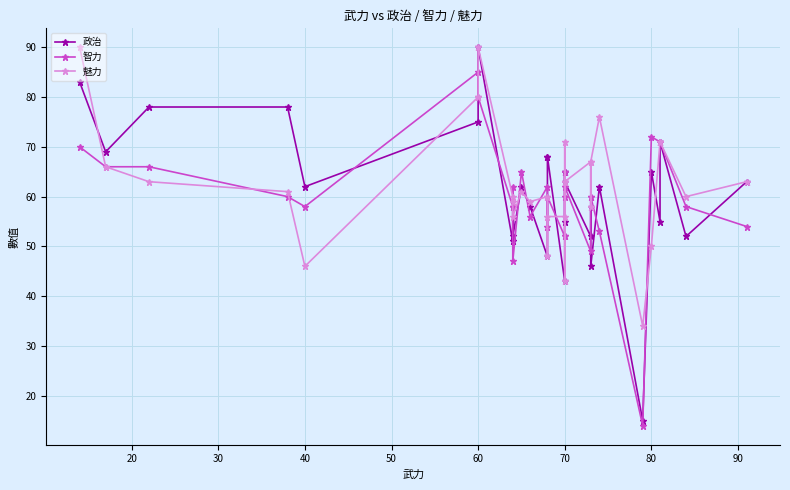

How many intersections are there between 魅力 and 智力?

14